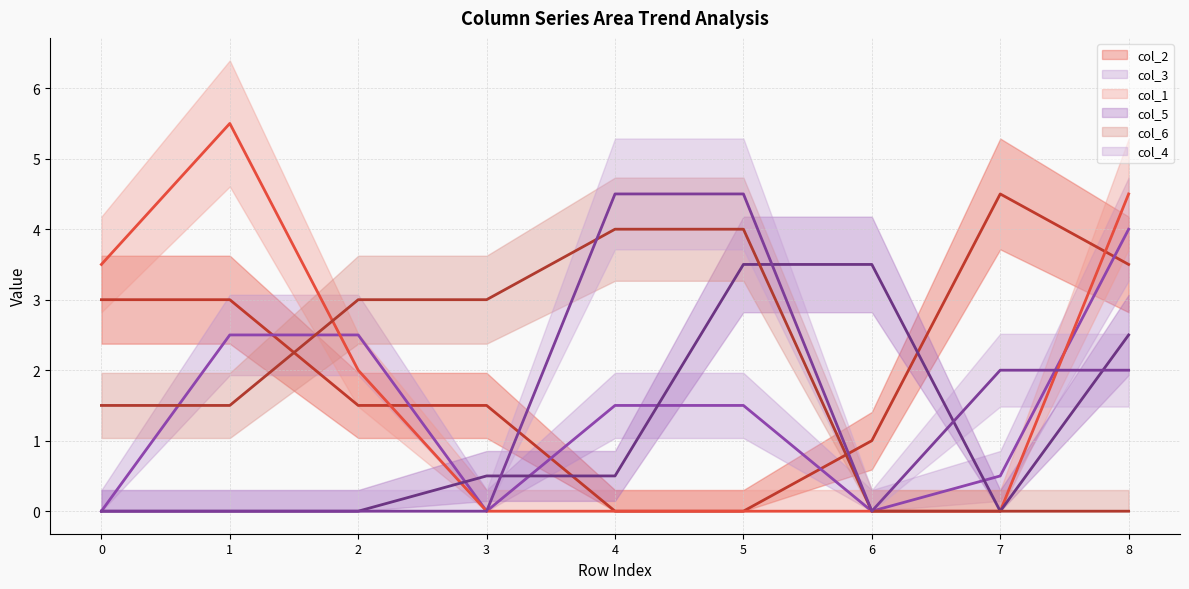

What is the sum of all col_2_line values?

18.0